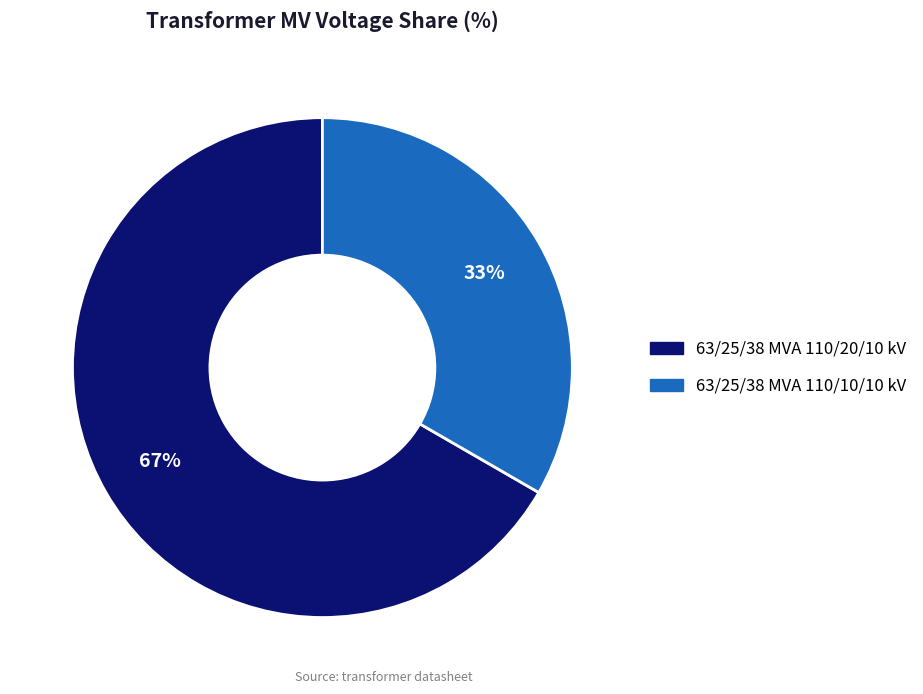

Which category has the smallest portion of the pie?

63/25/38 MVA 110/10/10 kV